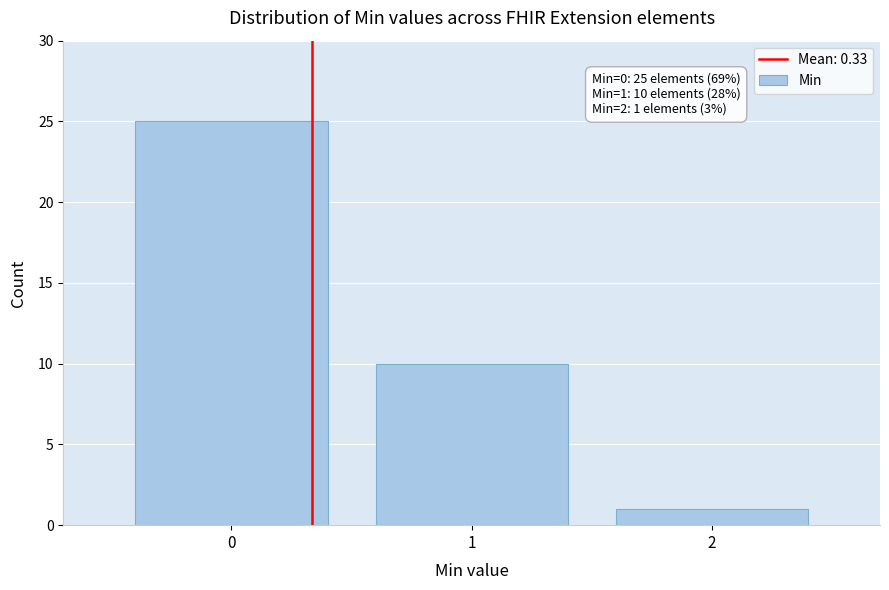

Reading left to right, extract all data points from this chart.

25	10	1